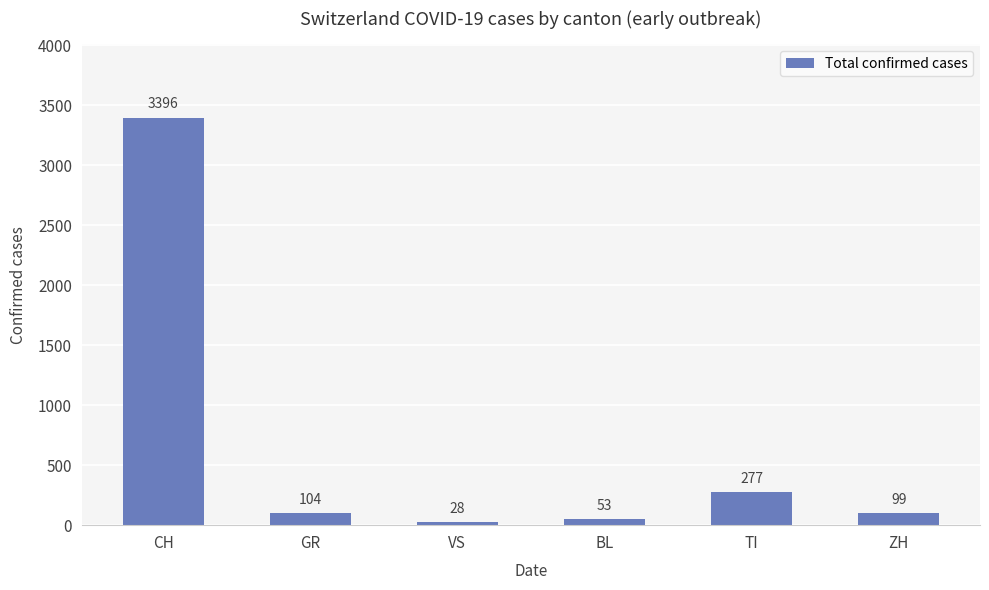

Rank the categories by value from highest to lowest.

CH, TI, GR, ZH, BL, VS